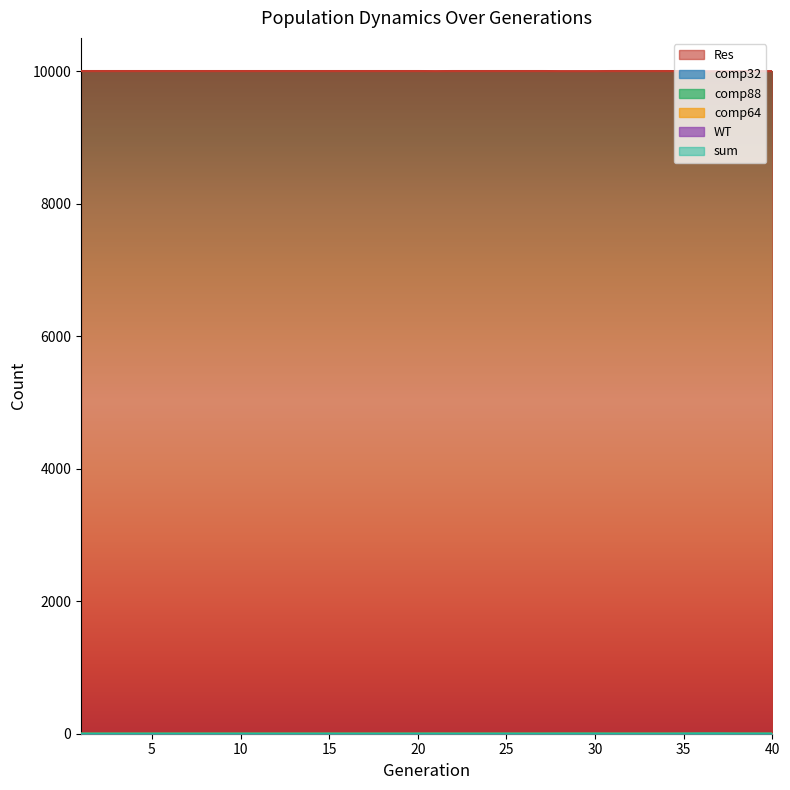

What is the lowest value of the Res series?

9997